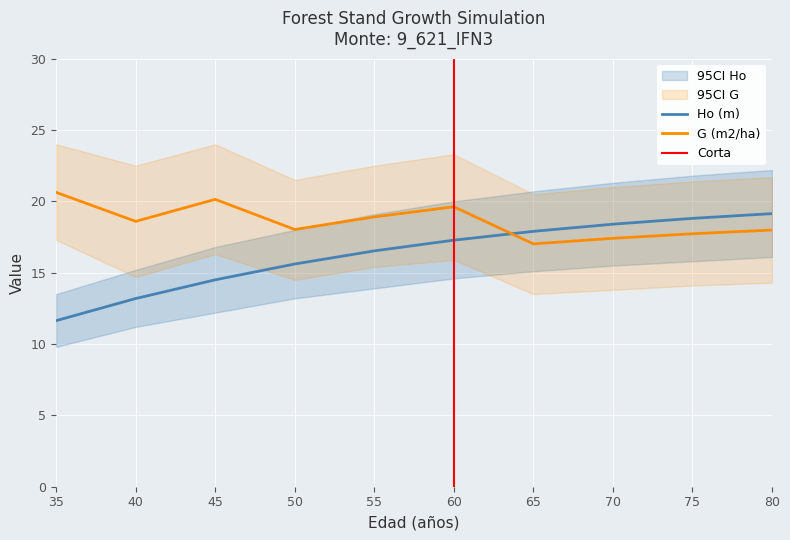

True or false: G (m2/ha) and Ho (m) cross at least once.

True